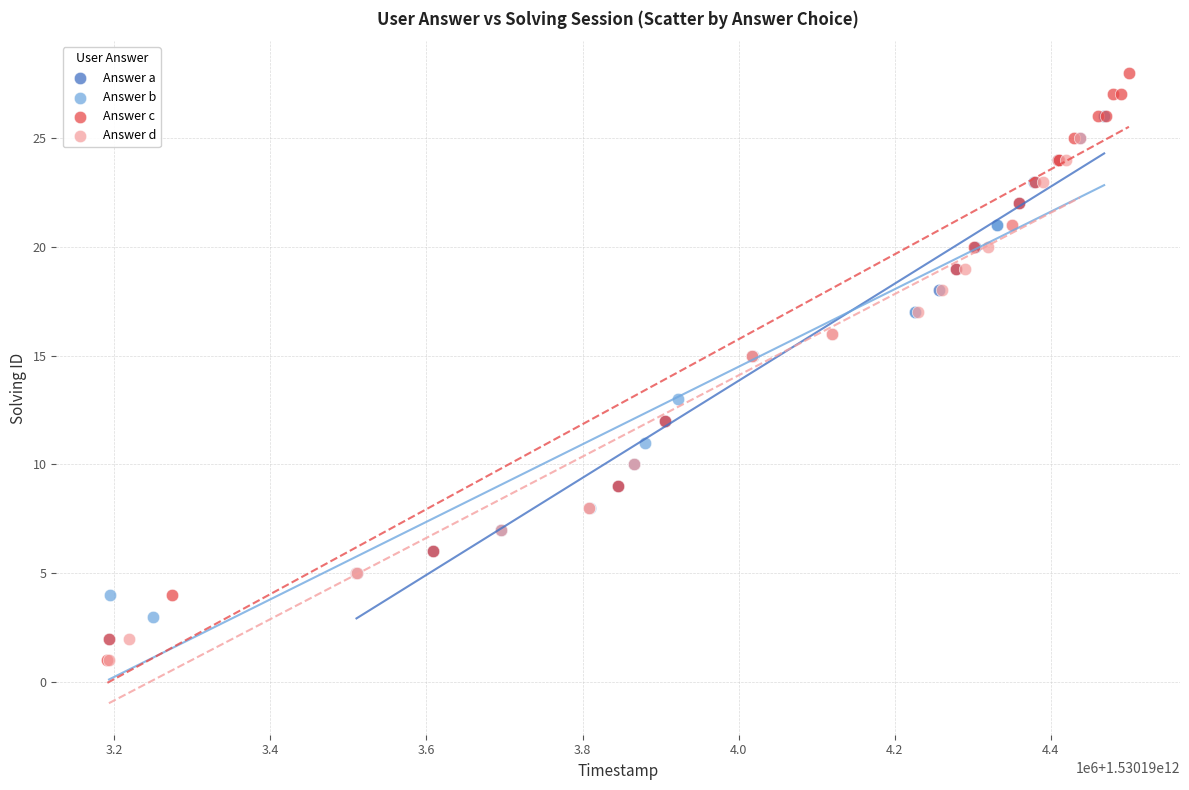

Which series reaches the maximum Y coordinate?

Answer c